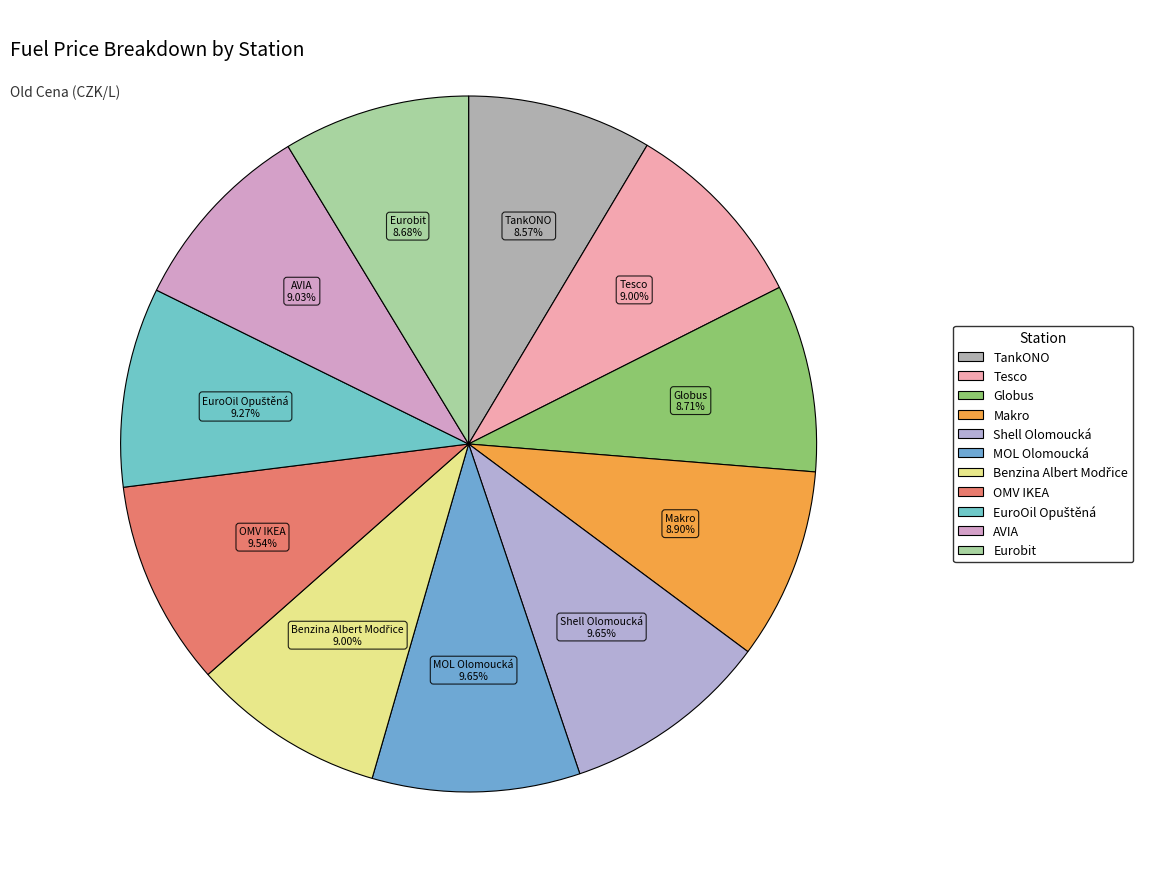

What portion of the pie excludes Tesco?

91.0%